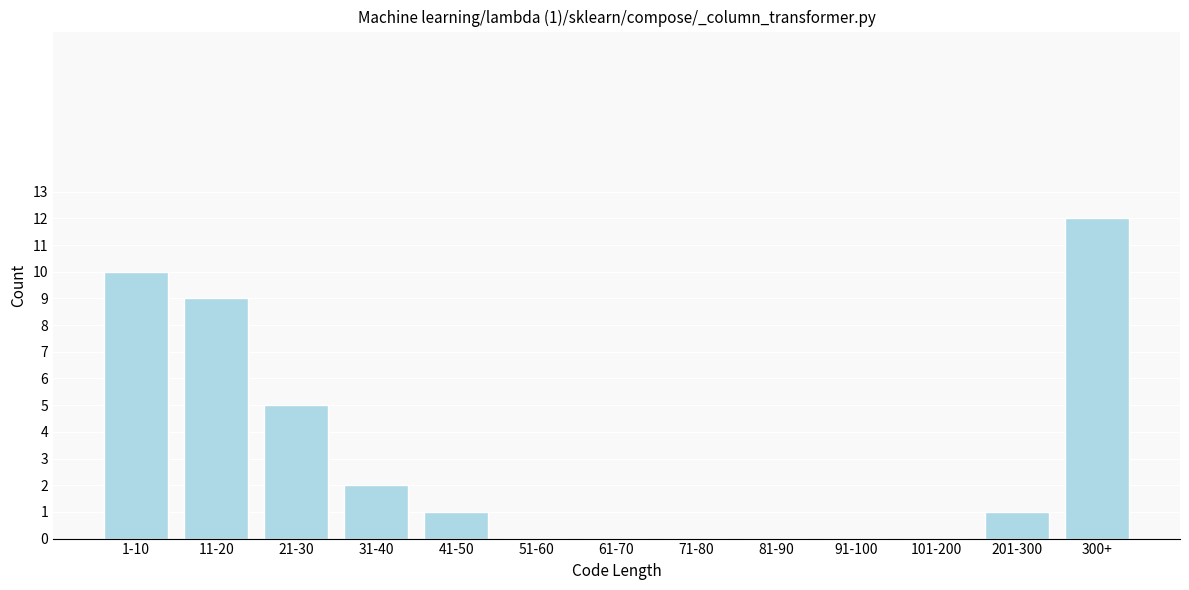

Reading left to right, extract all data points from this chart.

1-10=10	11-20=9	21-30=5	31-40=2	41-50=1	51-60=0	61-70=0	71-80=0	81-90=0	91-100=0	101-200=0	201-300=1	300+=12